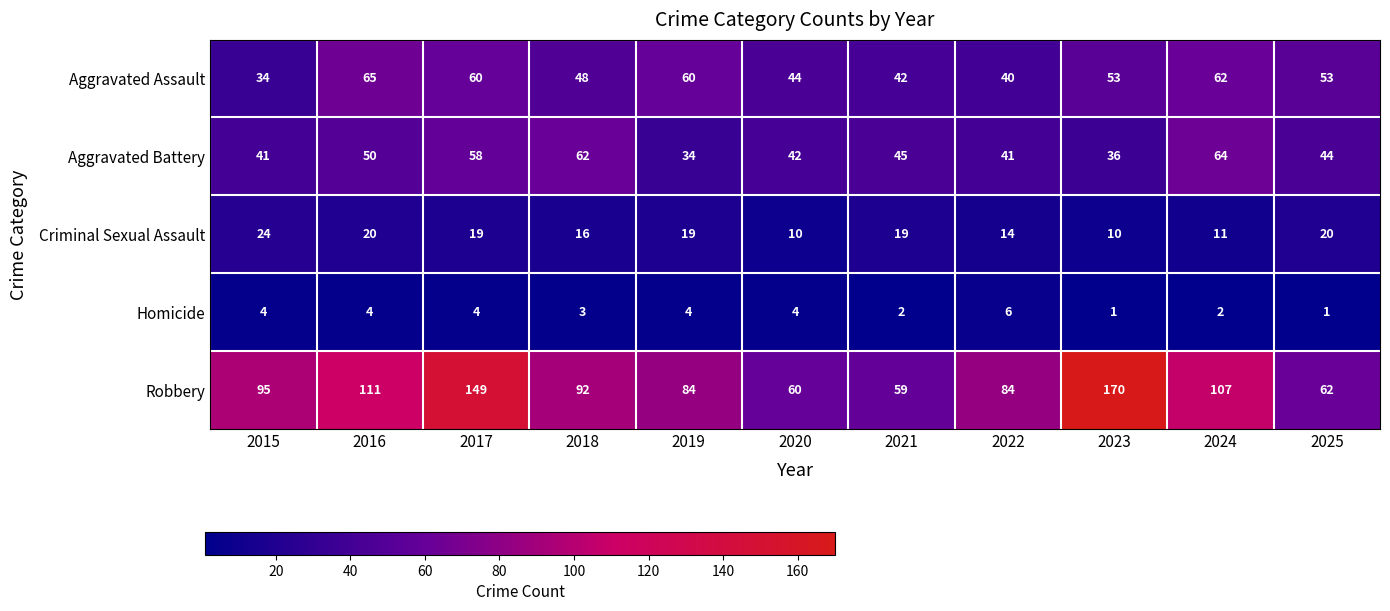

Which series has the largest total across all categories?

Robbery